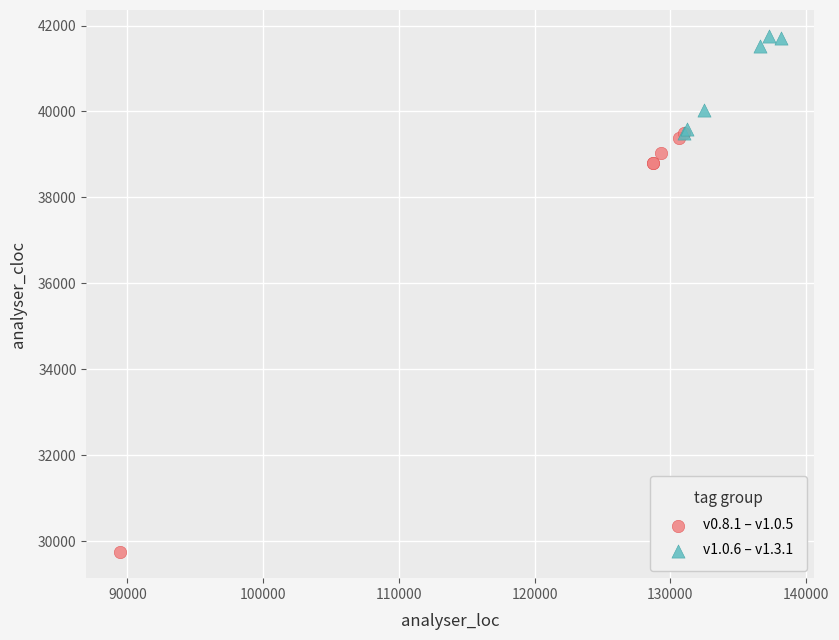

Which series reaches the maximum Y coordinate?

v1.0.6 – v1.3.1